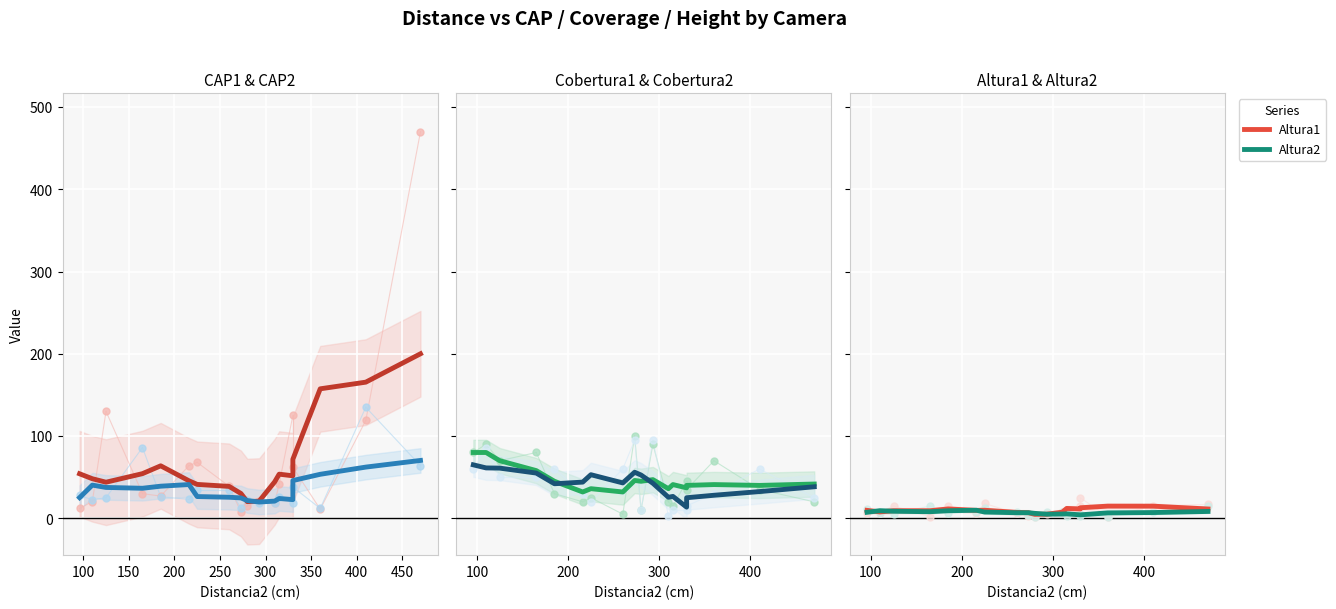

Which series has the largest Y range (max minus min)?

CAP1